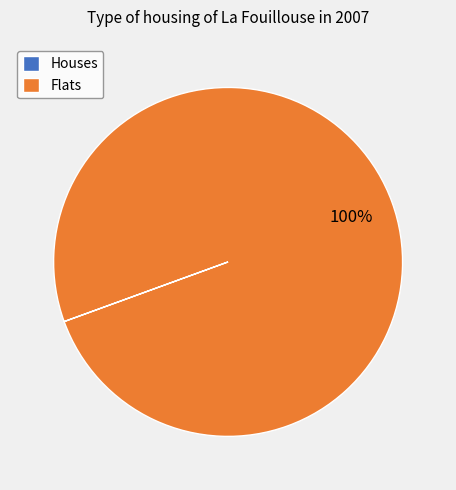

Is there a majority slice in this chart?

Yes